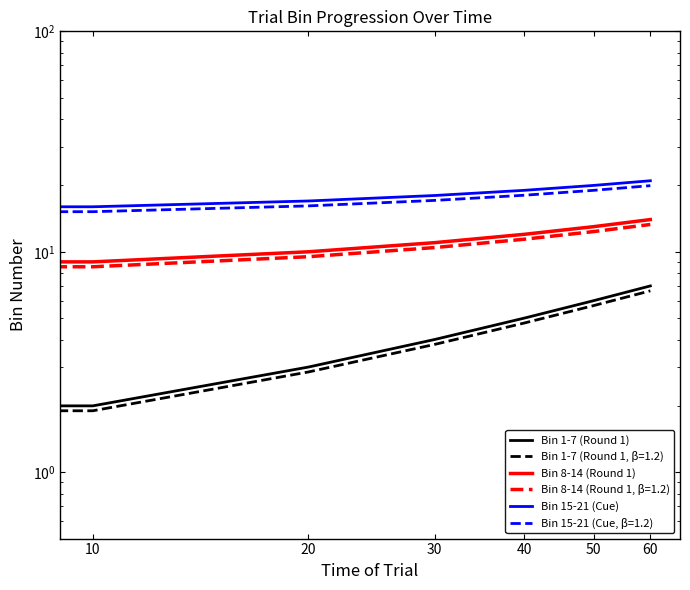

True or false: Bin 15-21 (Cue) has a value of 22 at 10.

False